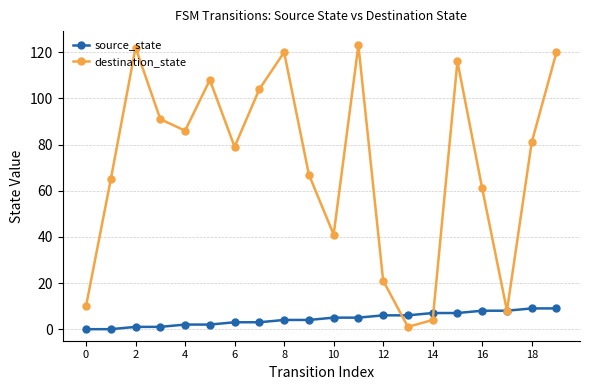

What is the maximum value for source_state?

9